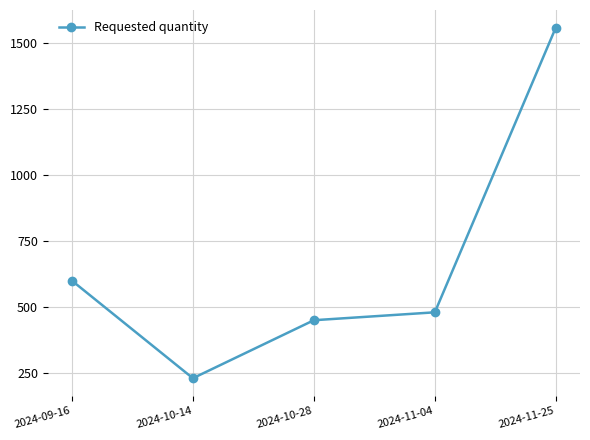

The value at 2024-09-16 is 155. True or false?

False